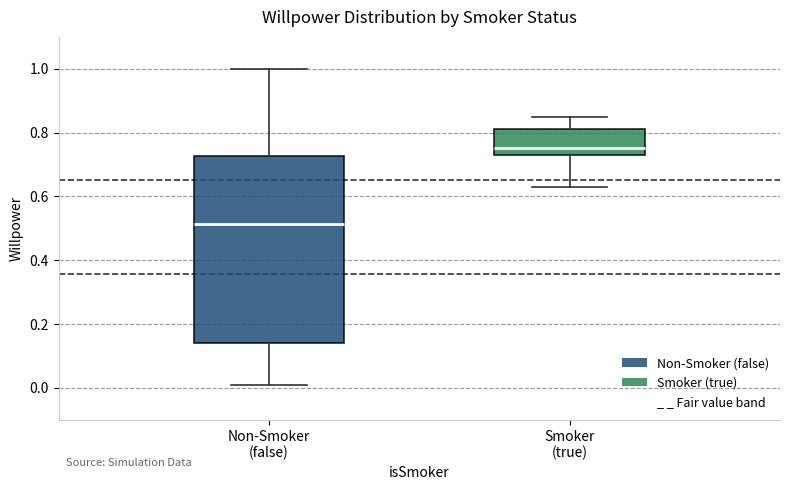

Which box's median line is the highest?

Smoker (true)